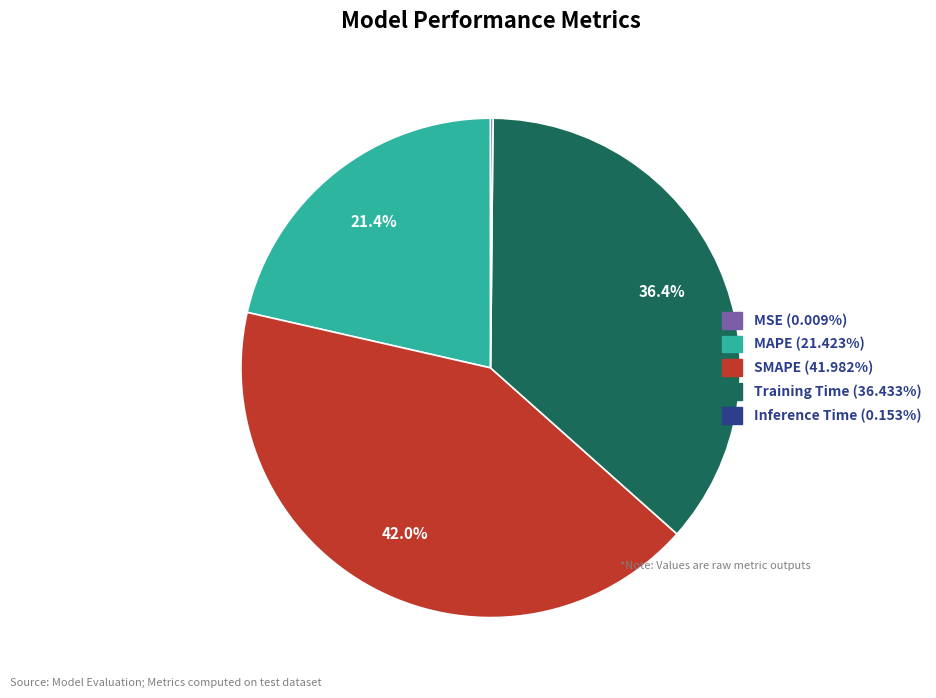

What is the largest slice in the pie chart?

SMAPE